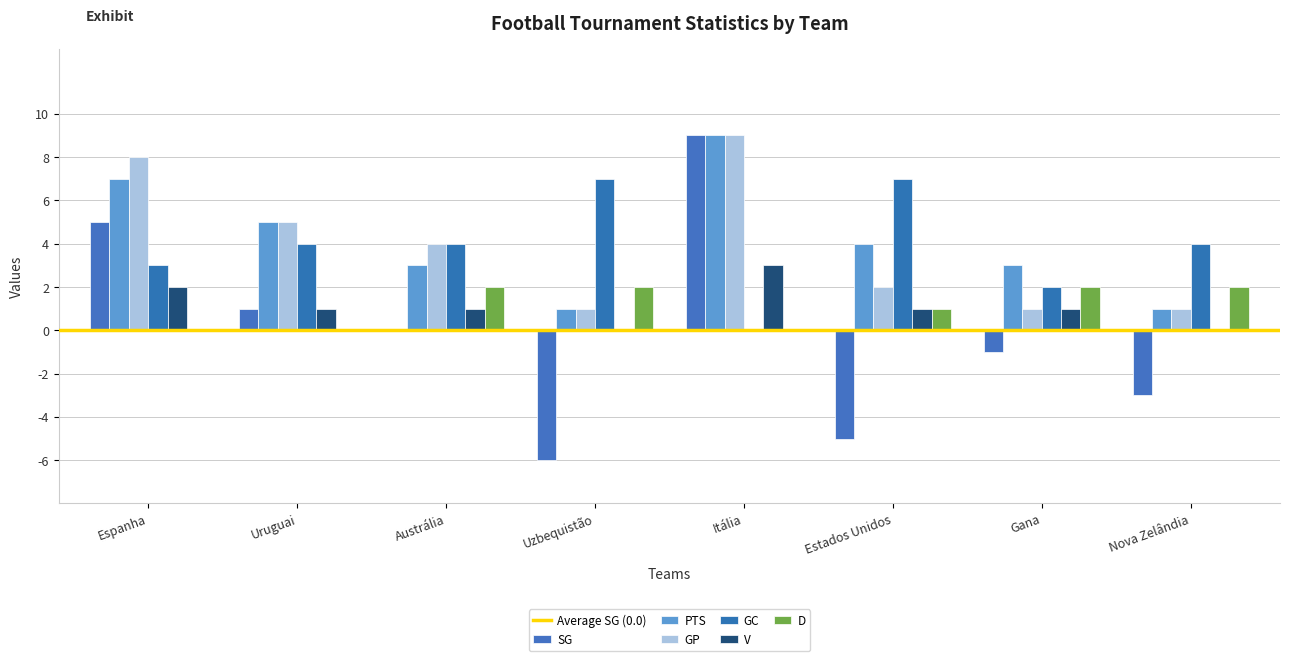

What is the difference between the maximum and minimum values in the GC series?

7